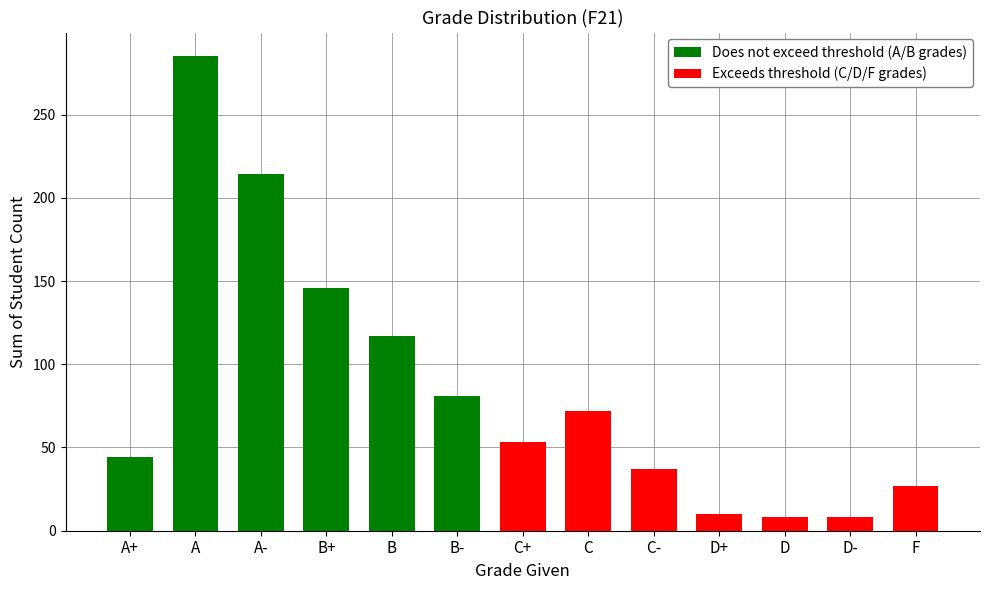

Between C+ and A-, which is larger?

A-